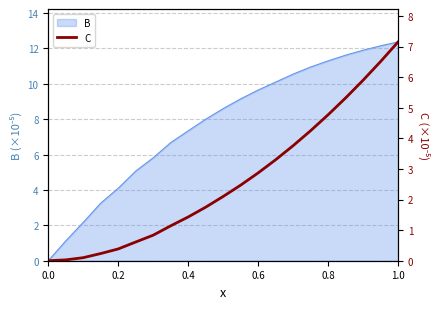

At which category does the chart reach its peak across all series?

1.0